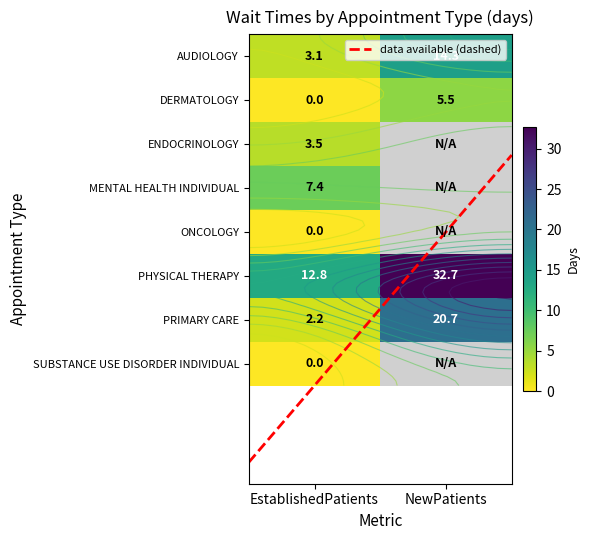

Reading left to right, extract all data points from this chart.

AUDIOLOGY: 3.1	14.3
DERMATOLOGY: 0.0	5.5
ENDOCRINOLOGY: 3.5	0.0
MENTAL HEALTH INDIVIDUAL: 7.4	0.0
ONCOLOGY: 0.0	0.0
PHYSICAL THERAPY: 12.8	32.7
PRIMARY CARE: 2.2	20.7
SUBSTANCE USE DISORDER INDIVIDUAL: 0.0	0.0